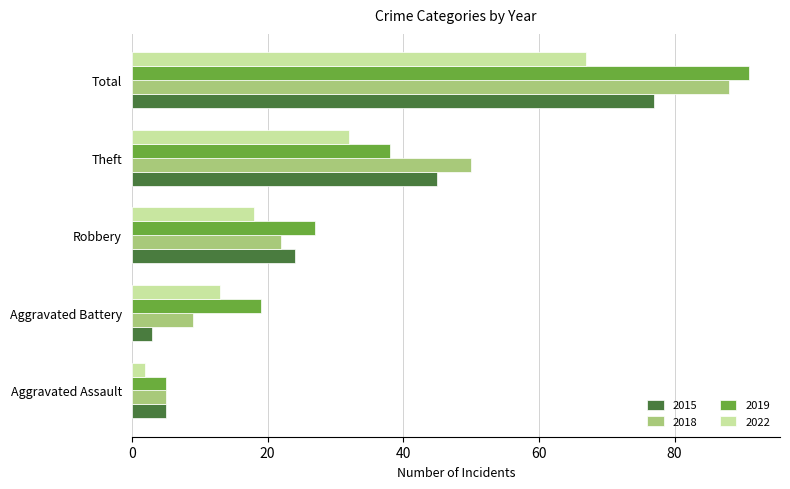

Is the value of 2015 at Total greater than the value of 2018 at Total?

No